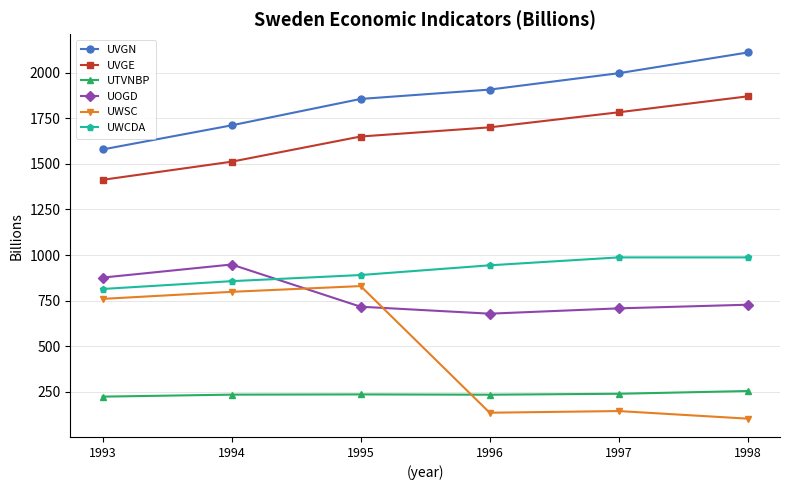

What is the average value of the UWSC series?

461.9